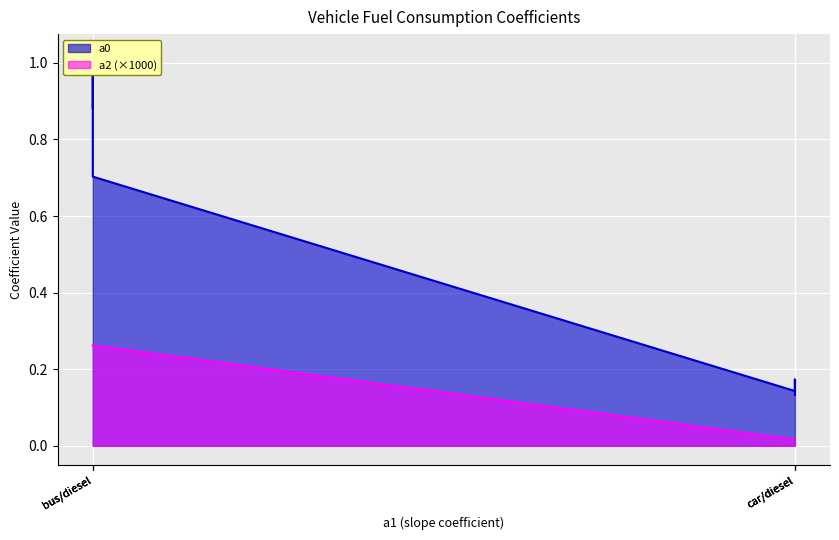

What is the difference between the maximum and second lowest values?

0.2